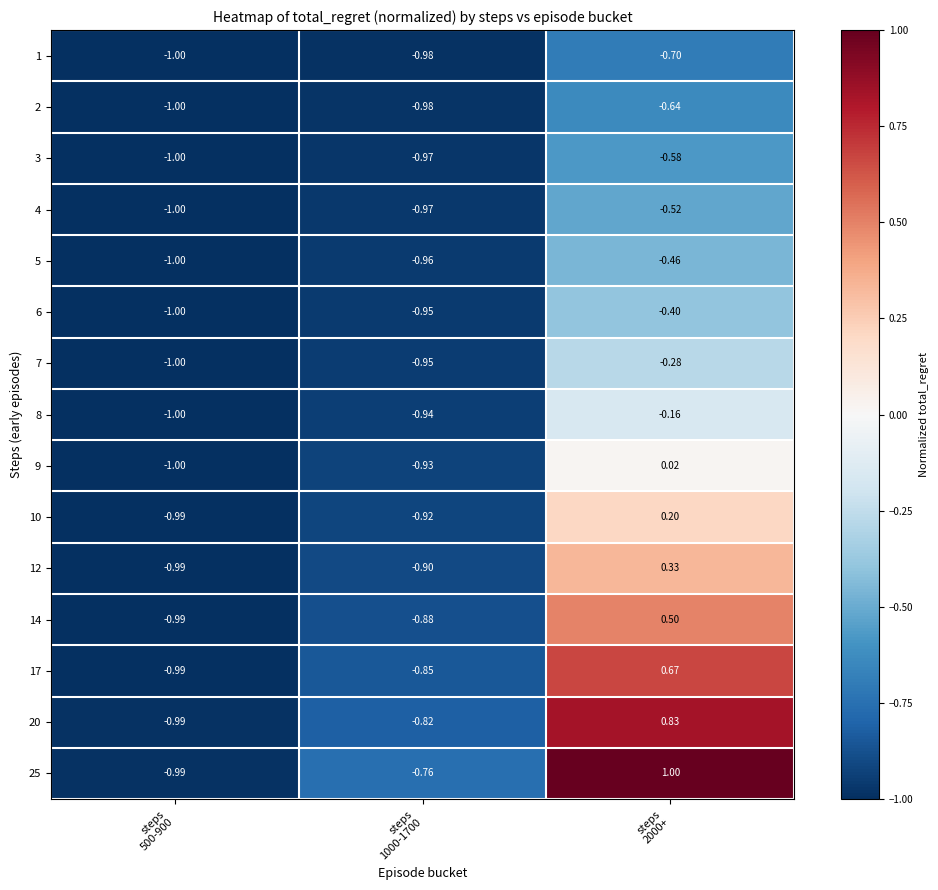

Rank the series by their maximum value, from lowest to highest.

1, 2, 3, 4, 5, 6, 7, 8, 9, 10, 12, 14, 17, 20, 25